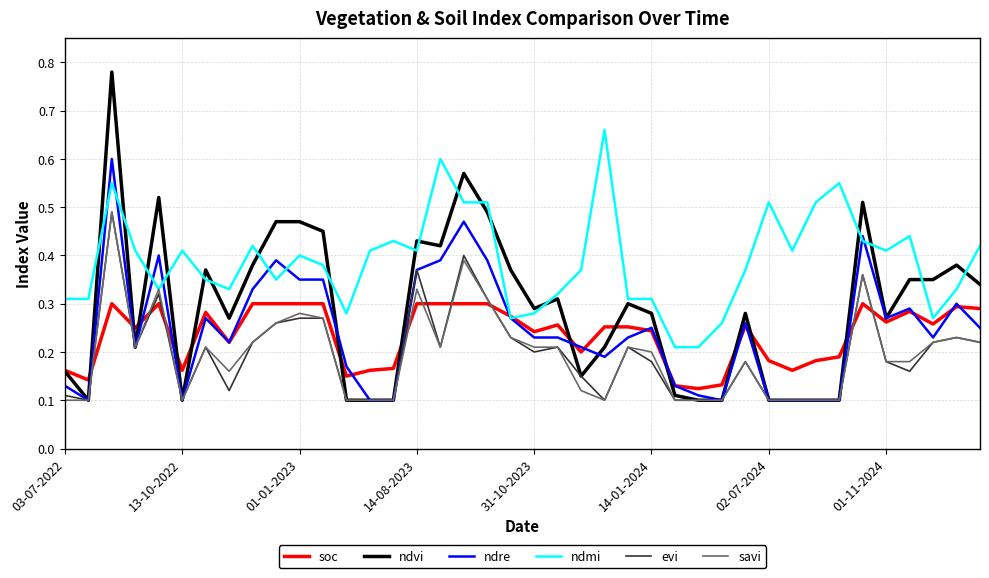

How many intersections are there between soc and savi?

10